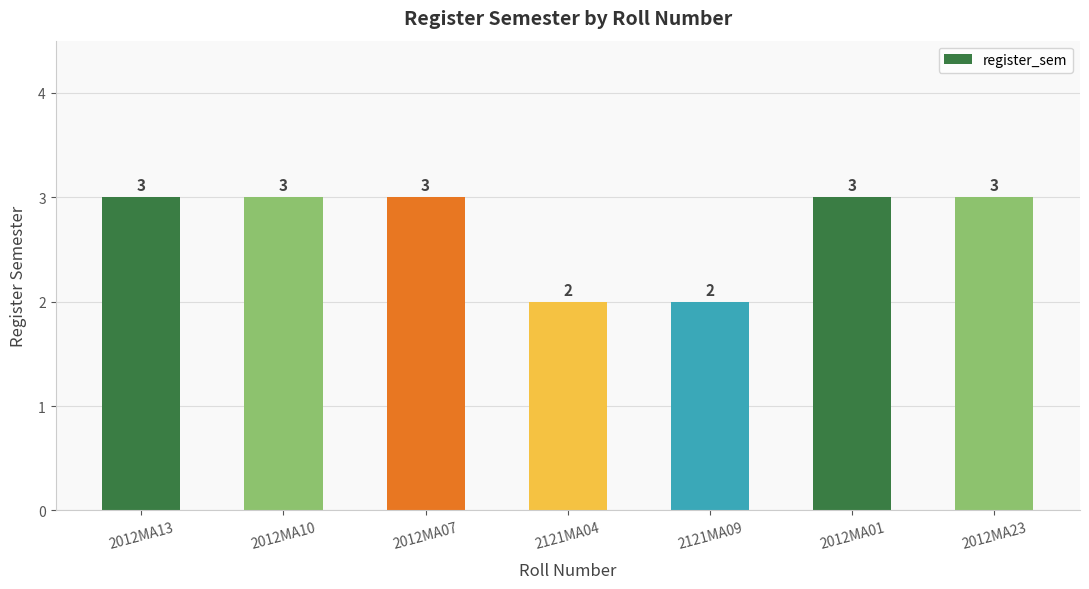

What is the difference between the second highest and second lowest values?

1